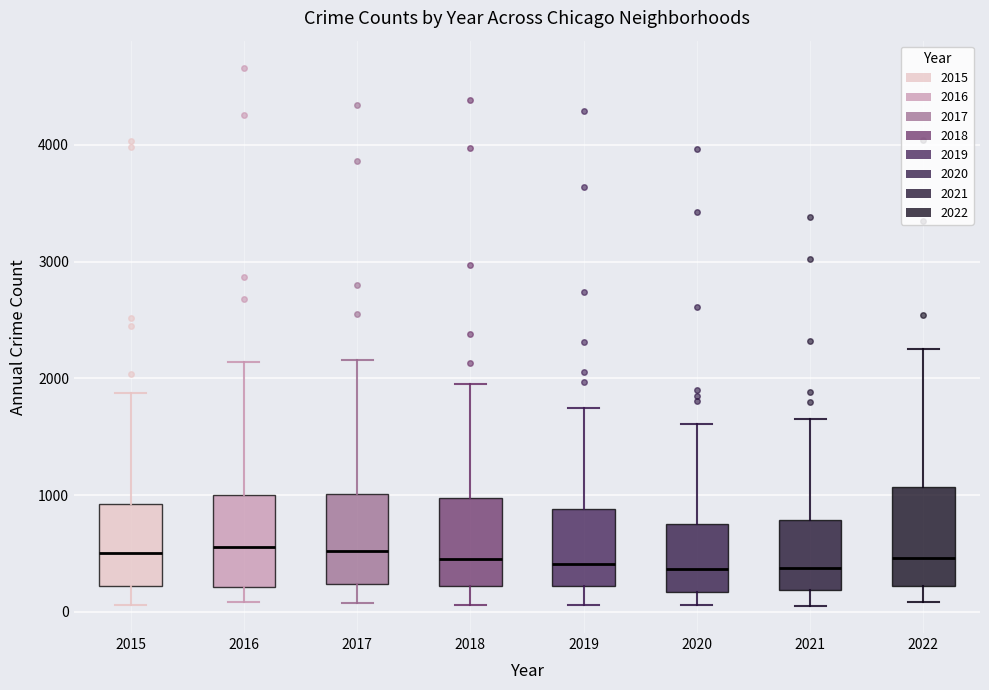

Reading left to right, transcribe this box plot: for each box, give where its median line is, the range the box spans, and where its two whiskers end, as read against the y-axis. The values are not printed on the chart, so give them approximately, as read against the axis.

2015: median 500, box 200 to 900, whiskers 100 to 1900
2016: median 600, box 200 to 1000, whiskers 100 to 2100
2017: median 500, box 200 to 1000, whiskers 100 to 2200
2018: median 500, box 200 to 1000, whiskers 100 to 1900
2019: median 400, box 200 to 900, whiskers 100 to 1700
2020: median 400, box 200 to 800, whiskers 100 to 1600
2021: median 400, box 200 to 800, whiskers 100 to 1700
2022: median 500, box 200 to 1100, whiskers 100 to 2300